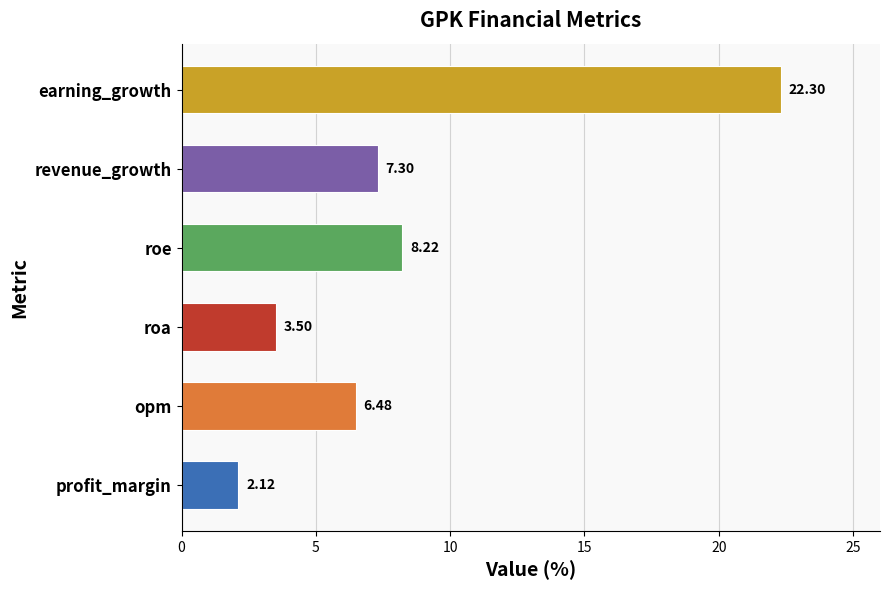

Which has a higher value, earning_growth or opm?

earning_growth